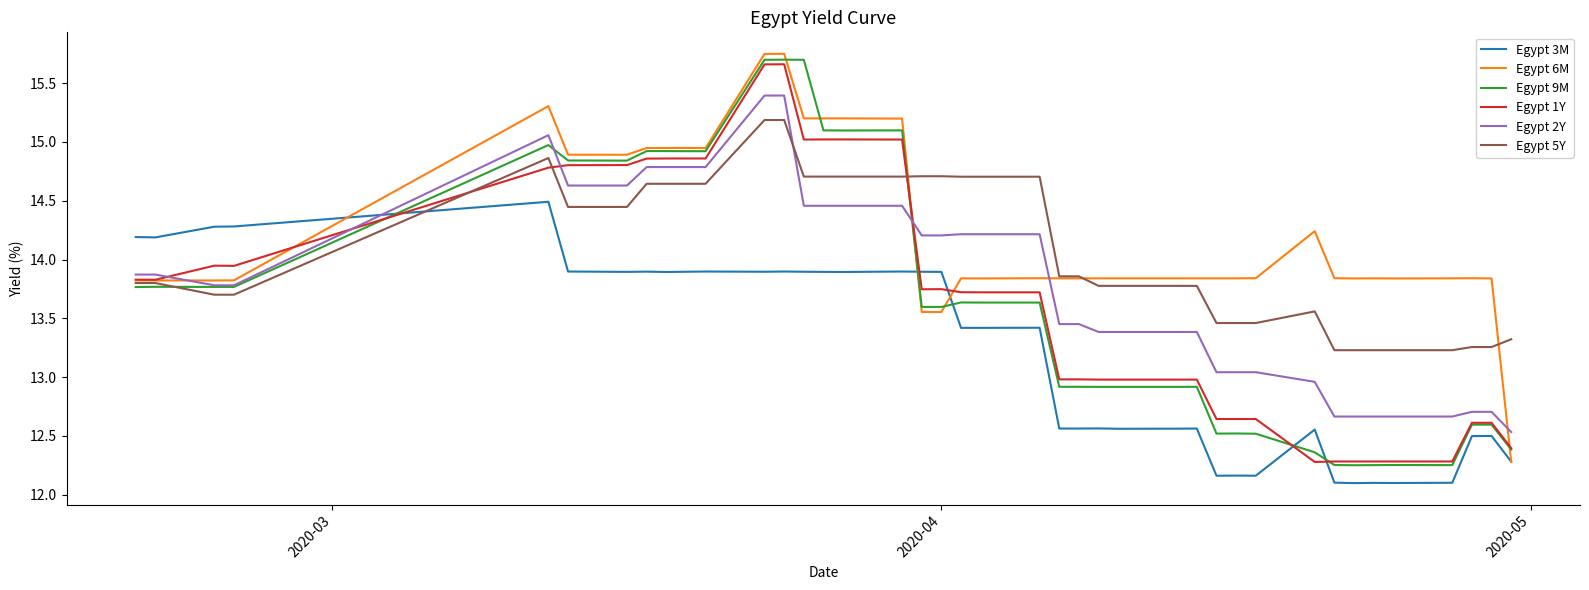

What is the difference between the maximum and minimum values in the Egypt 3M series?

2.4